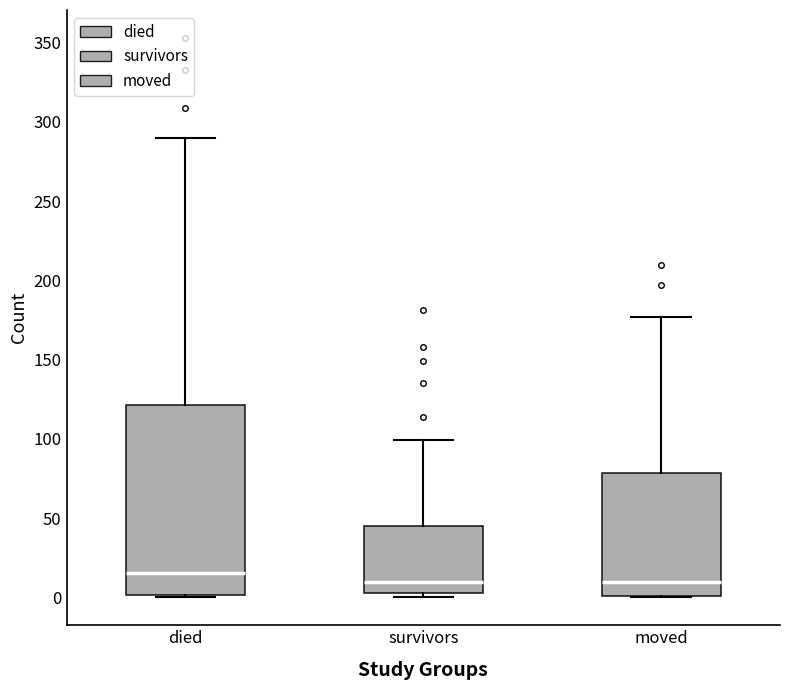

Where is the lower edge of the box for moved on the y-axis? The values are not printed on the chart, so give them approximately, as read against the axis.

0